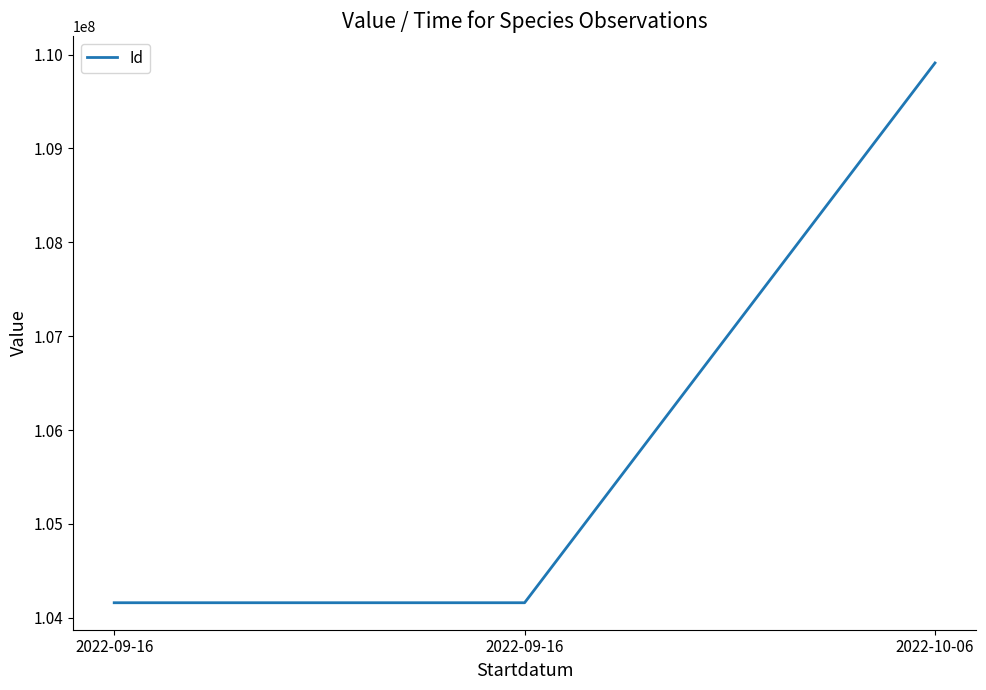

List the labels in order of value, largest first.

2022-10-06, 2022-09-16, 2022-09-16